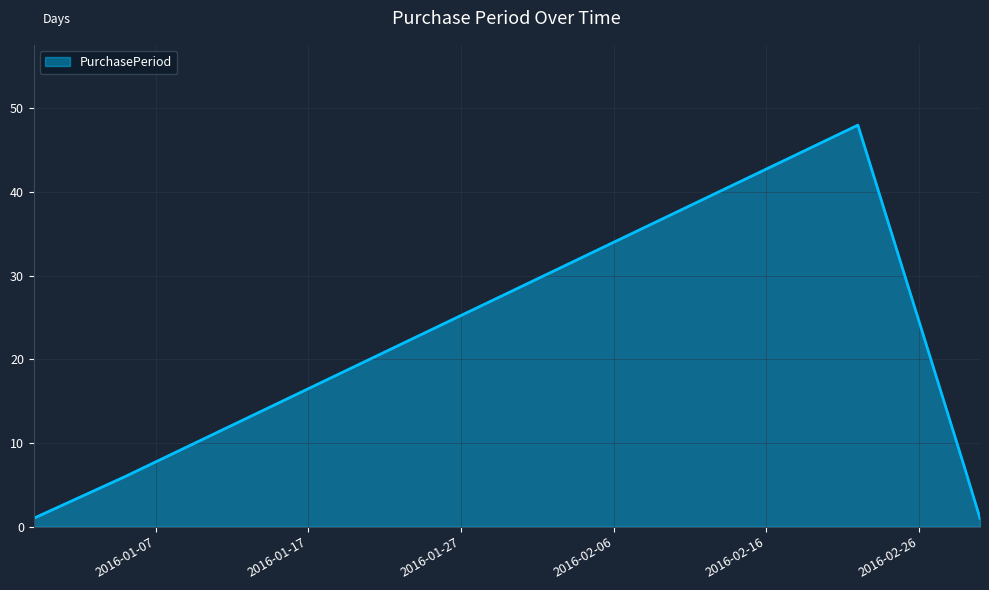

What is the average value?

13